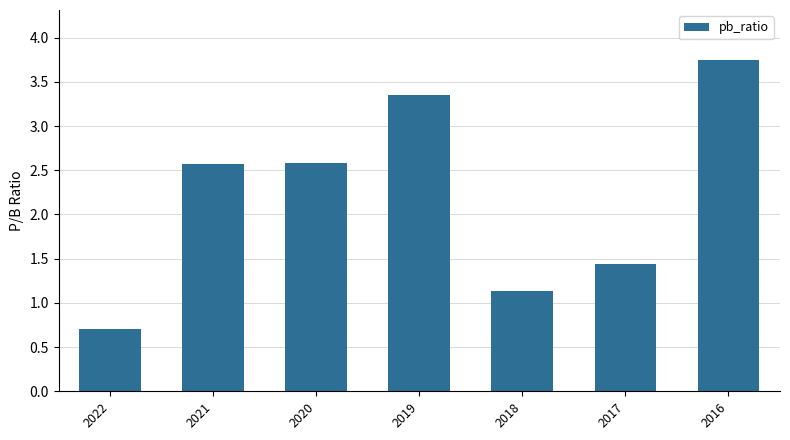

How many values are below 2?

3